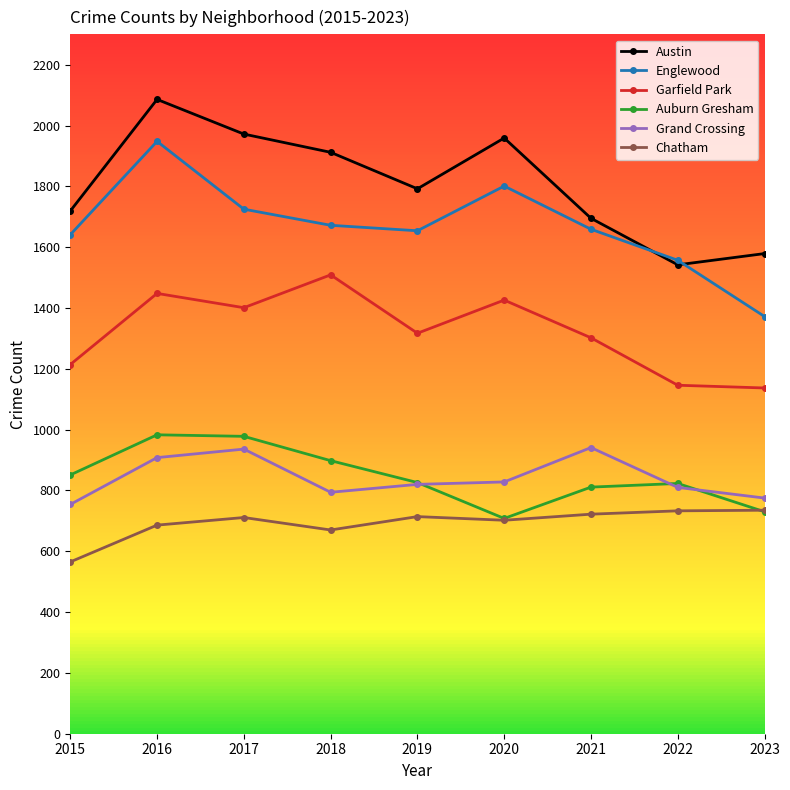

Does the chart have visible grid lines?

No